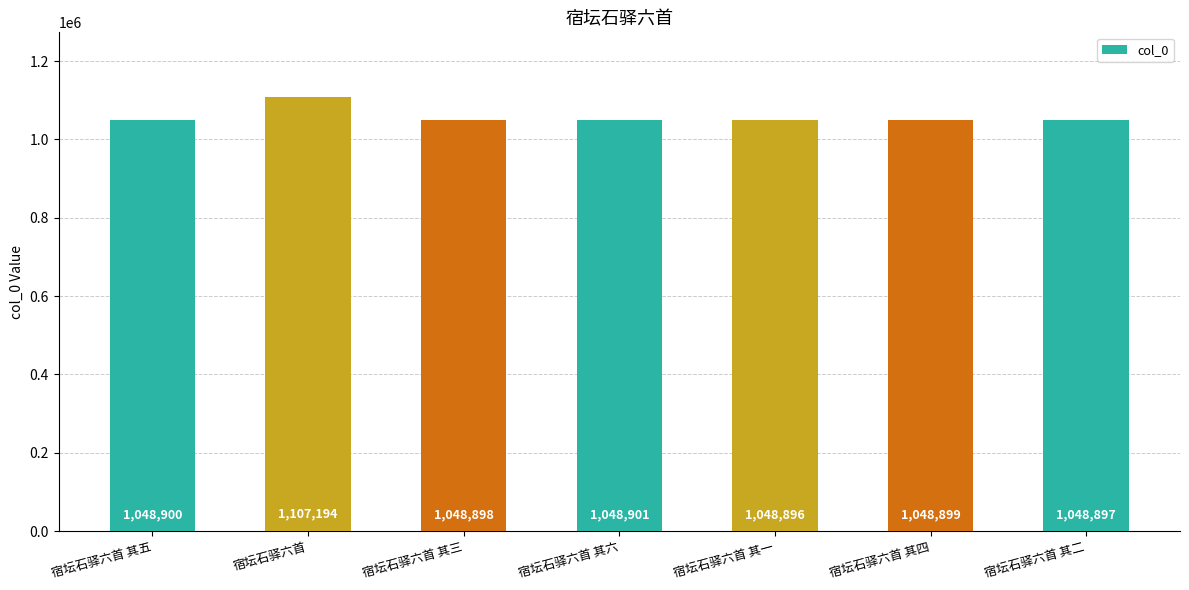

List the labels in order of value, smallest first.

宿坛石驿六首 其一, 宿坛石驿六首 其二, 宿坛石驿六首 其三, 宿坛石驿六首 其四, 宿坛石驿六首 其五, 宿坛石驿六首 其六, 宿坛石驿六首